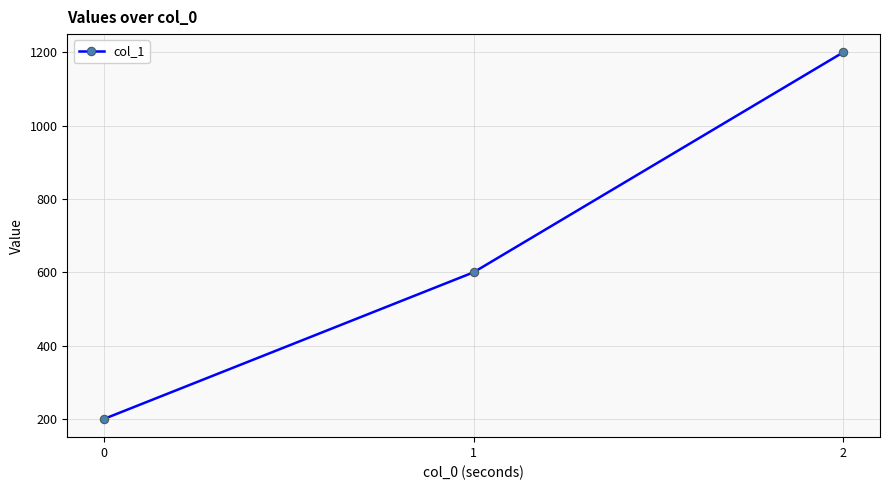

Reading left to right, what are all the values shown in this chart?

200	600	1200